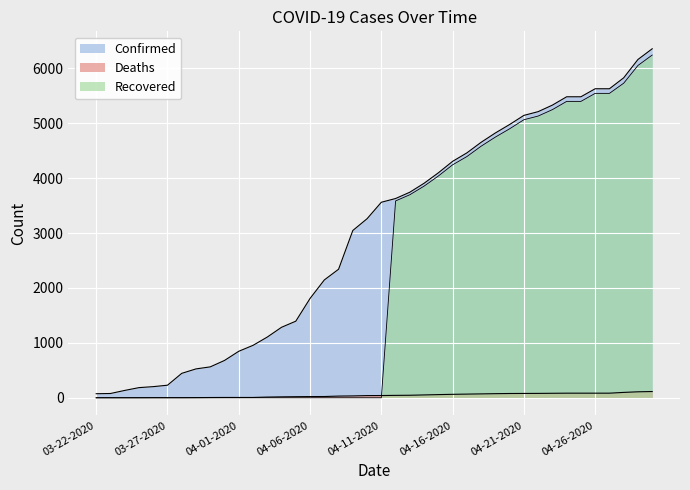

What are all the series names shown in the legend?

Confirmed, Deaths, Recovered